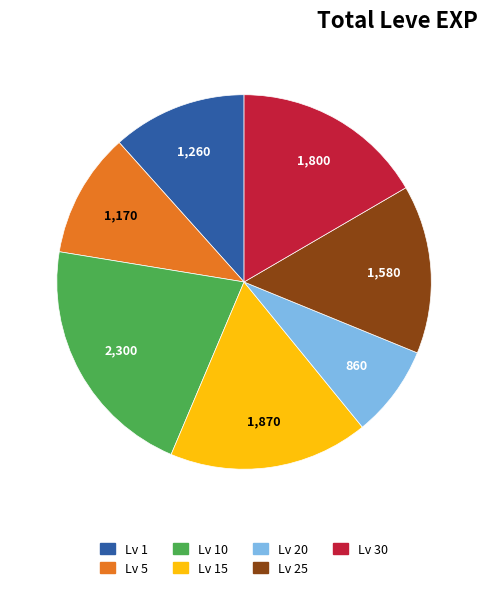

What is the smallest slice in the pie chart?

Lv 20